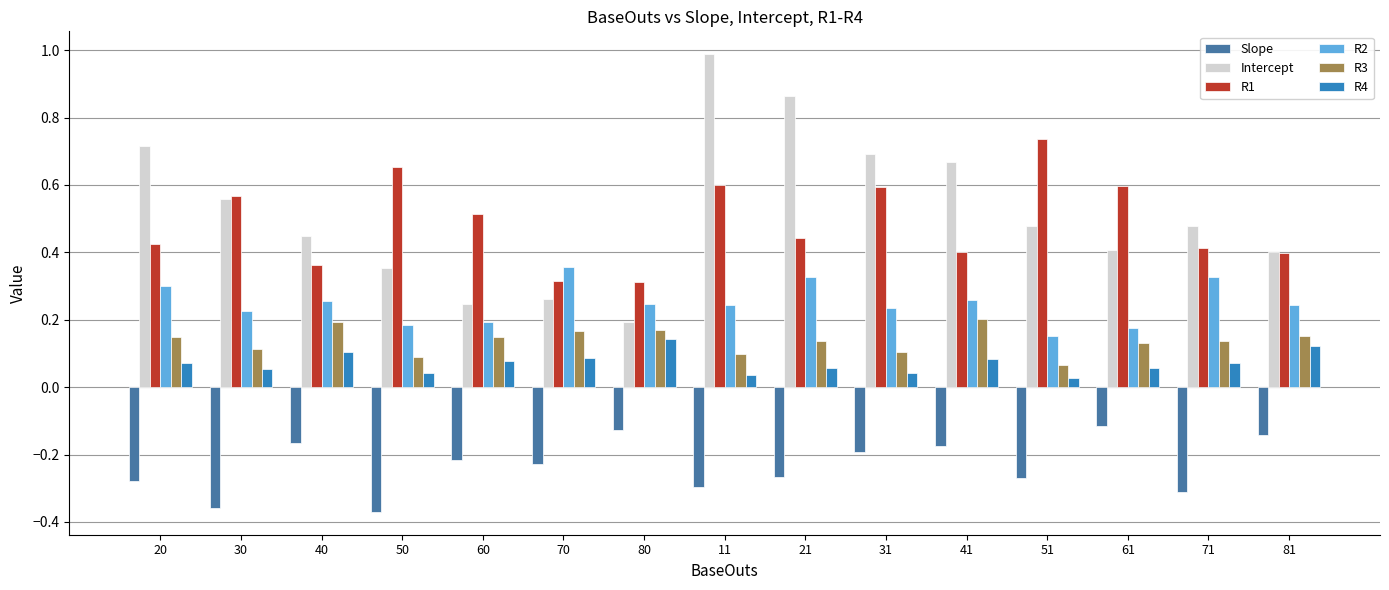

What is the difference between the maximum and minimum values in the Intercept series?

0.8